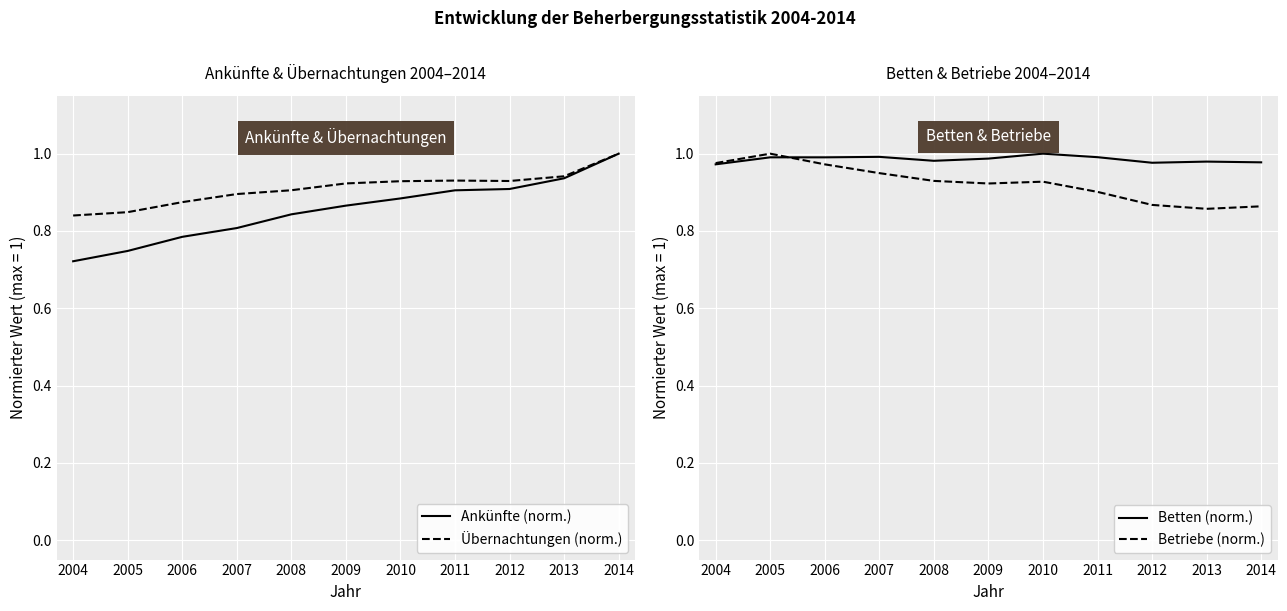

What is the highest value of the Ankünfte (norm.) series?

1.0